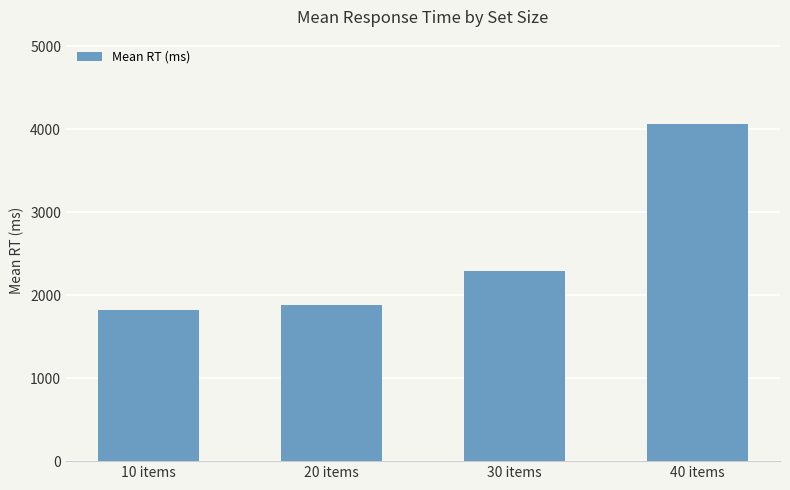

Approximately how many times larger is the value at 40 items compared to 30 items?

1.8